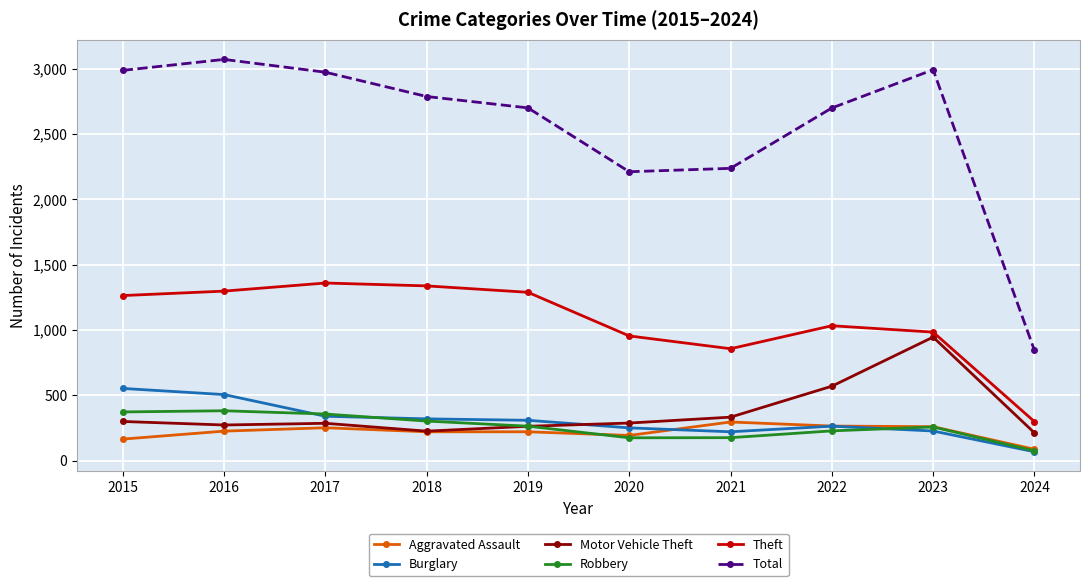

True or false: Burglary and Theft cross at least once.

False